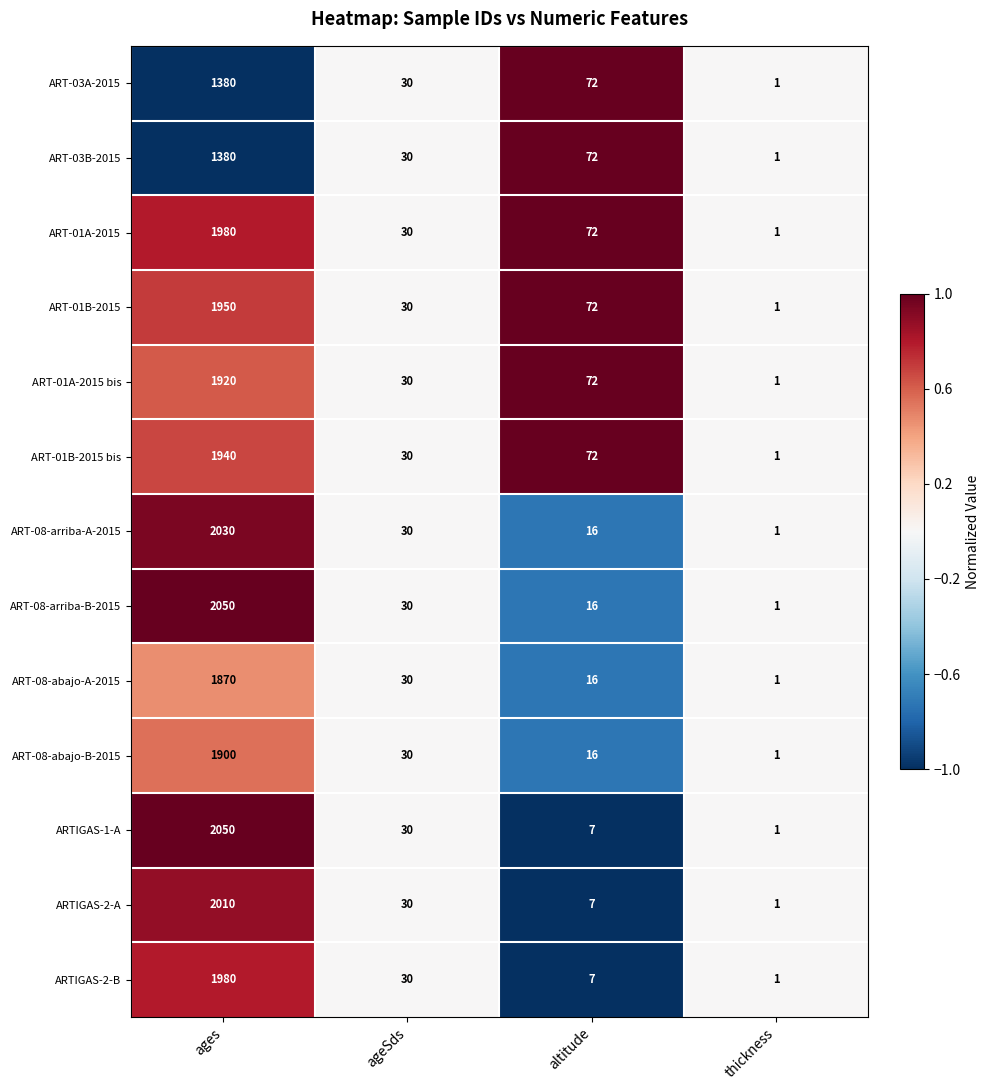

True or false: ARTIGAS-1-A has a value of 2050 at ages.

True